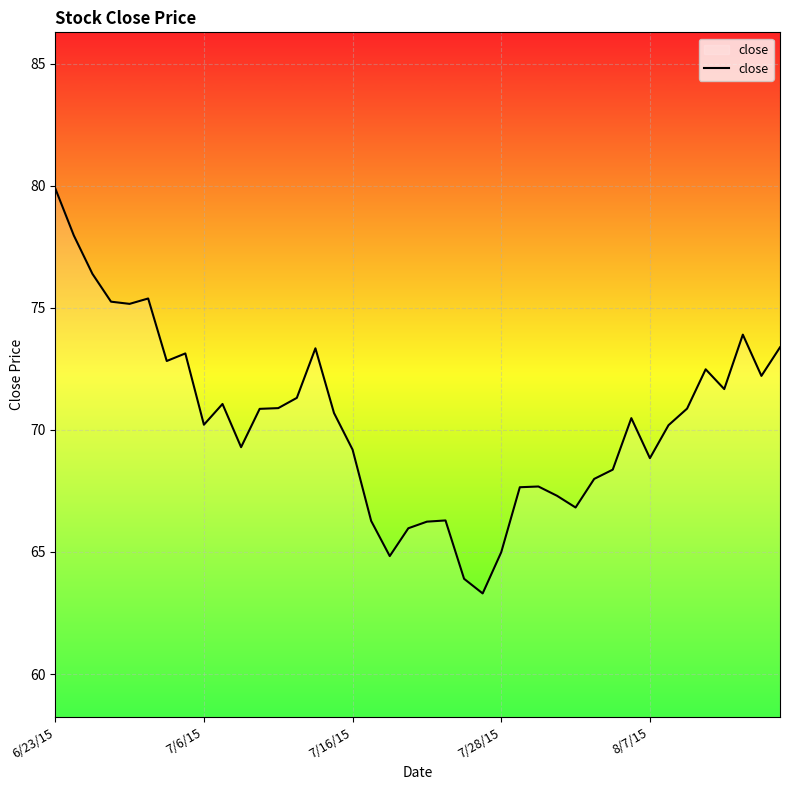

What is the difference between the maximum and minimum values?

16.6